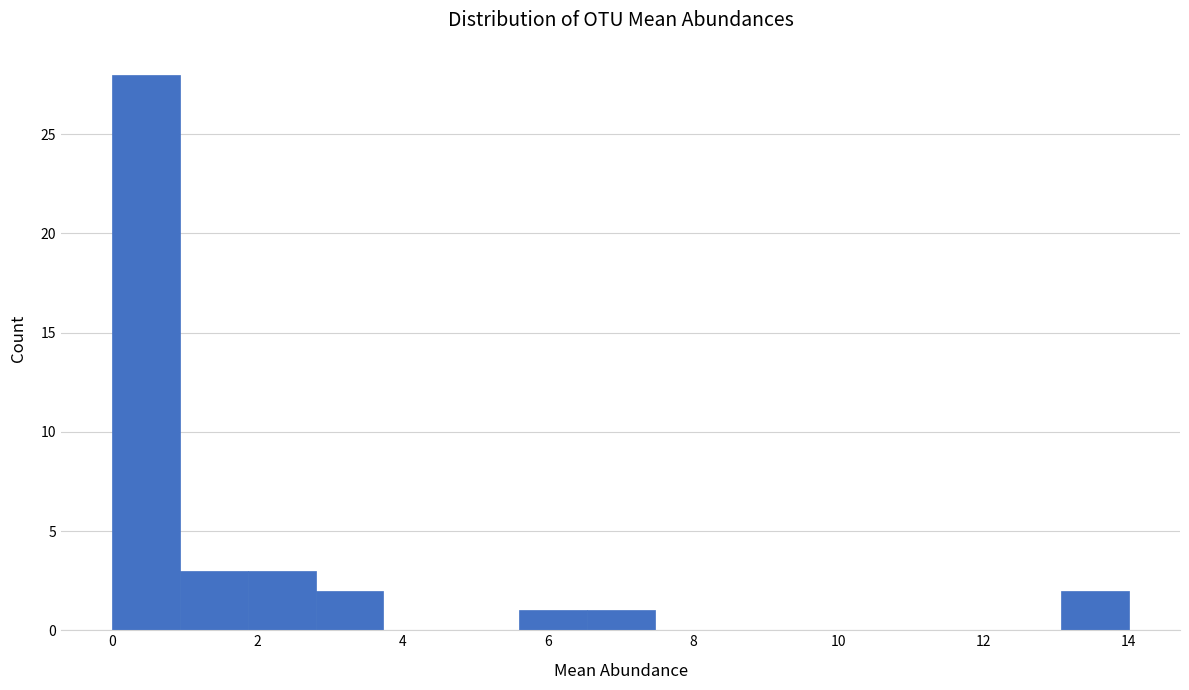

Over which range of the x-axis is the bar tallest?

0.0 to 1.0